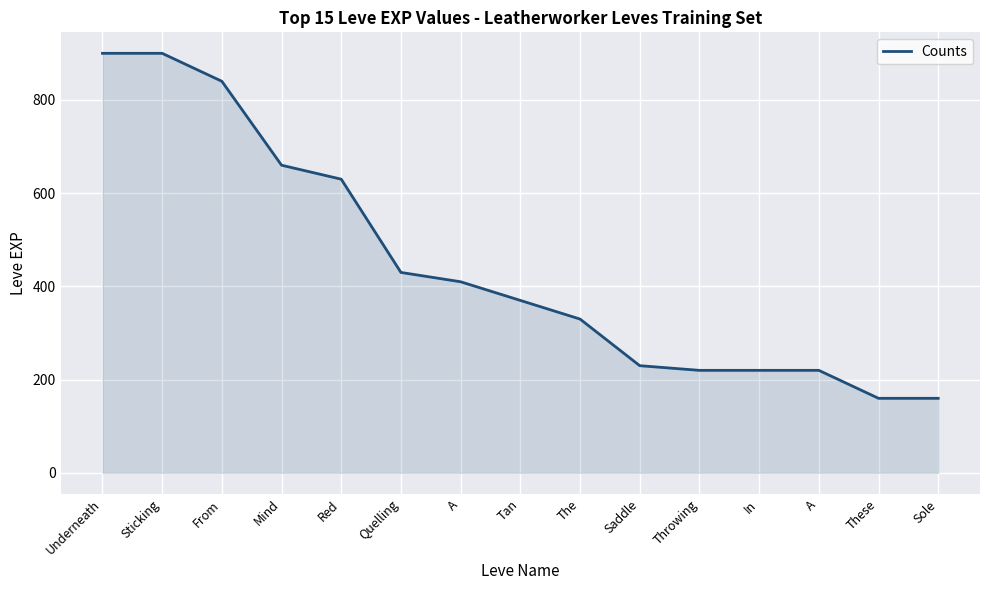

At which label does the data first exceed 370?

Underneath